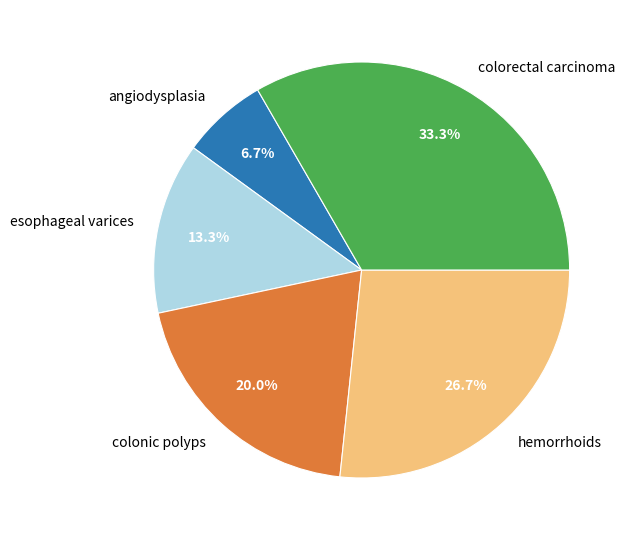

Does angiodysplasia account for over 50% of the chart?

No